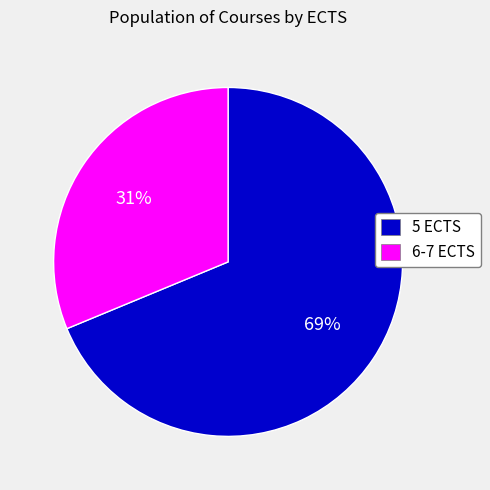

To the nearest percent, what is the average slice percentage?

50%